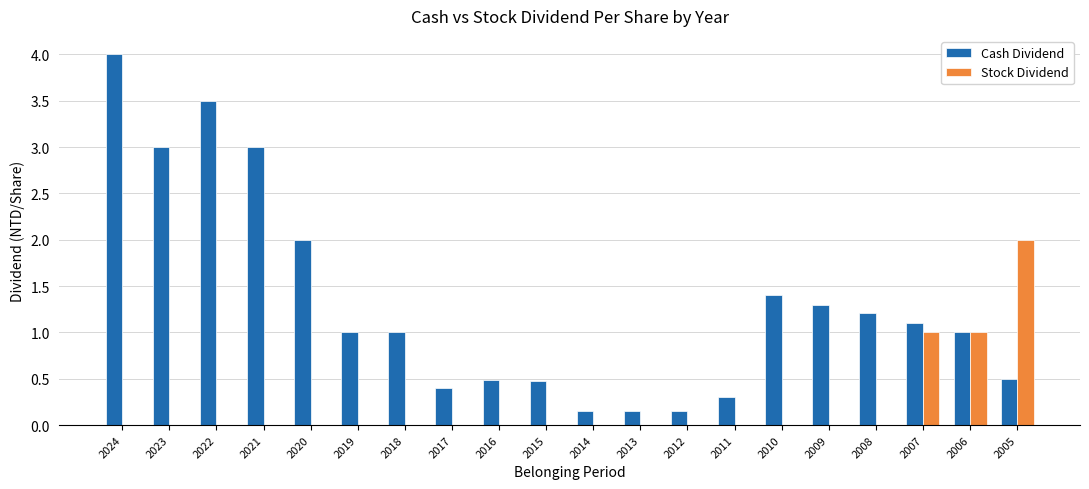

What is the sum of all Stock Dividend values?

4.0